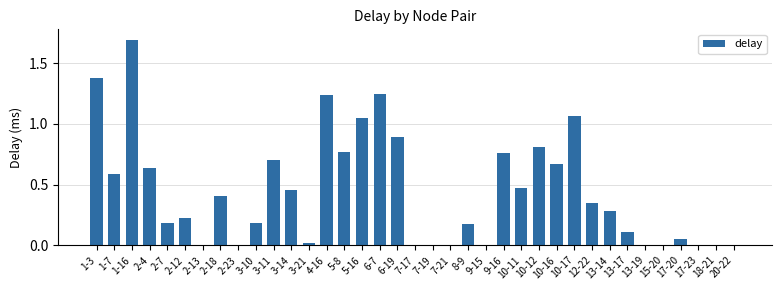

Count the number of data series in this chart.

1